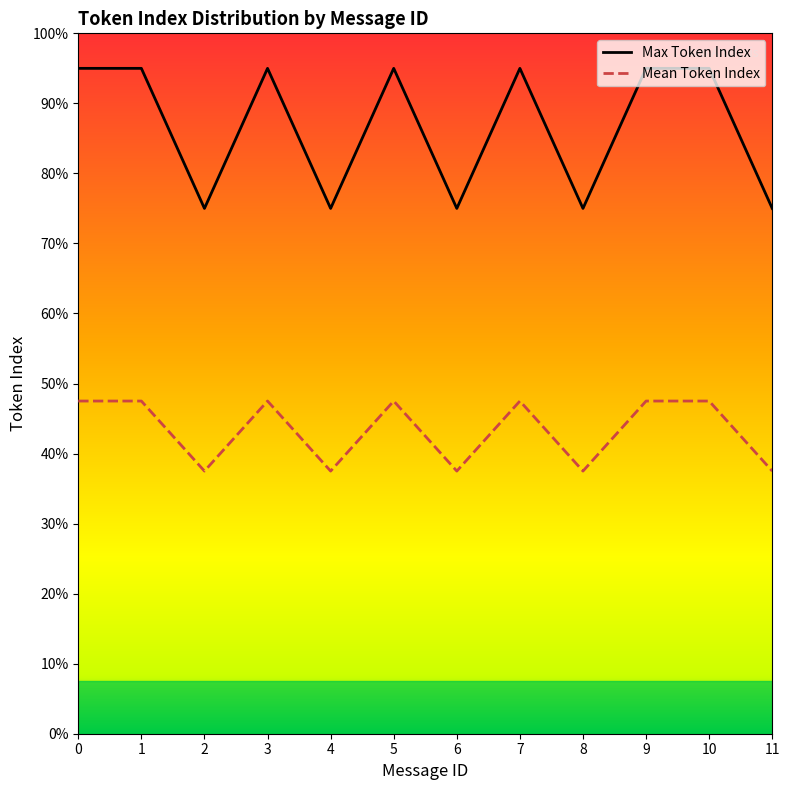

What are all the series names shown in the legend?

Max Token Index, Mean Token Index